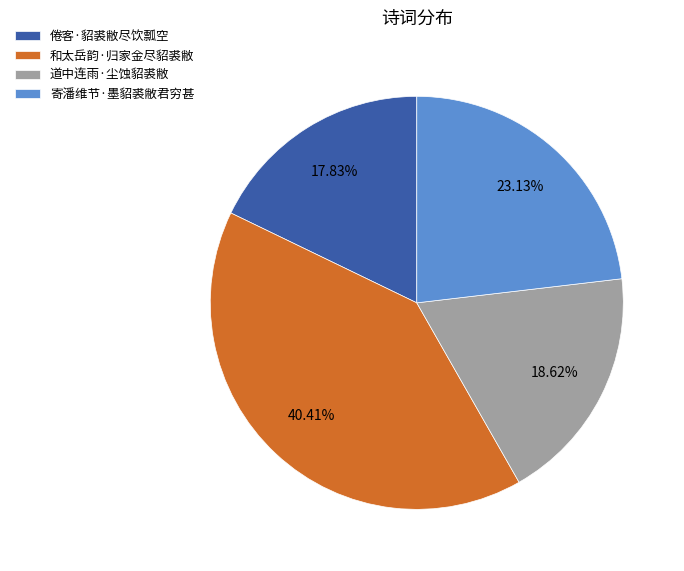

Combined, what portion of the pie is 道中连雨·尘蚀貂裘敝 and 寄潘维节·墨貂裘敝君穷甚?

41.8%